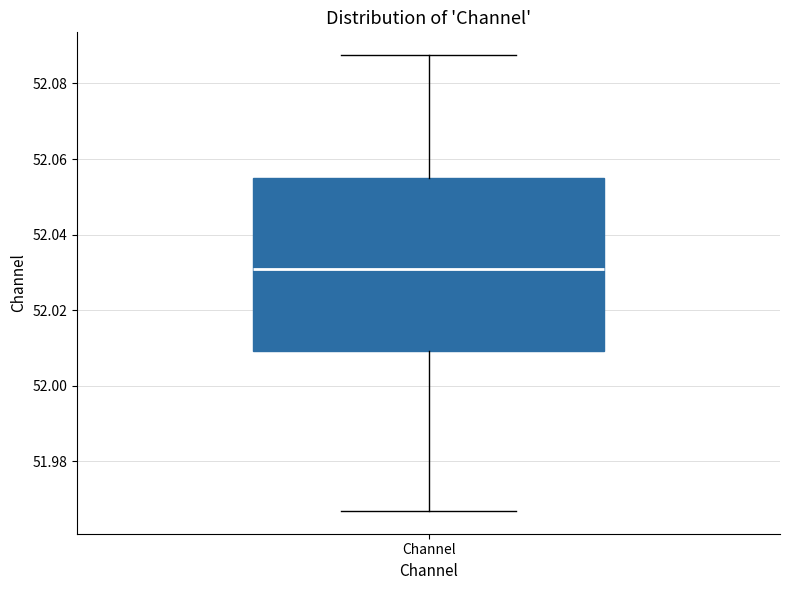

Where is the lower edge of the box for Channel on the y-axis? The values are not printed on the chart, so give them approximately, as read against the axis.

52.010